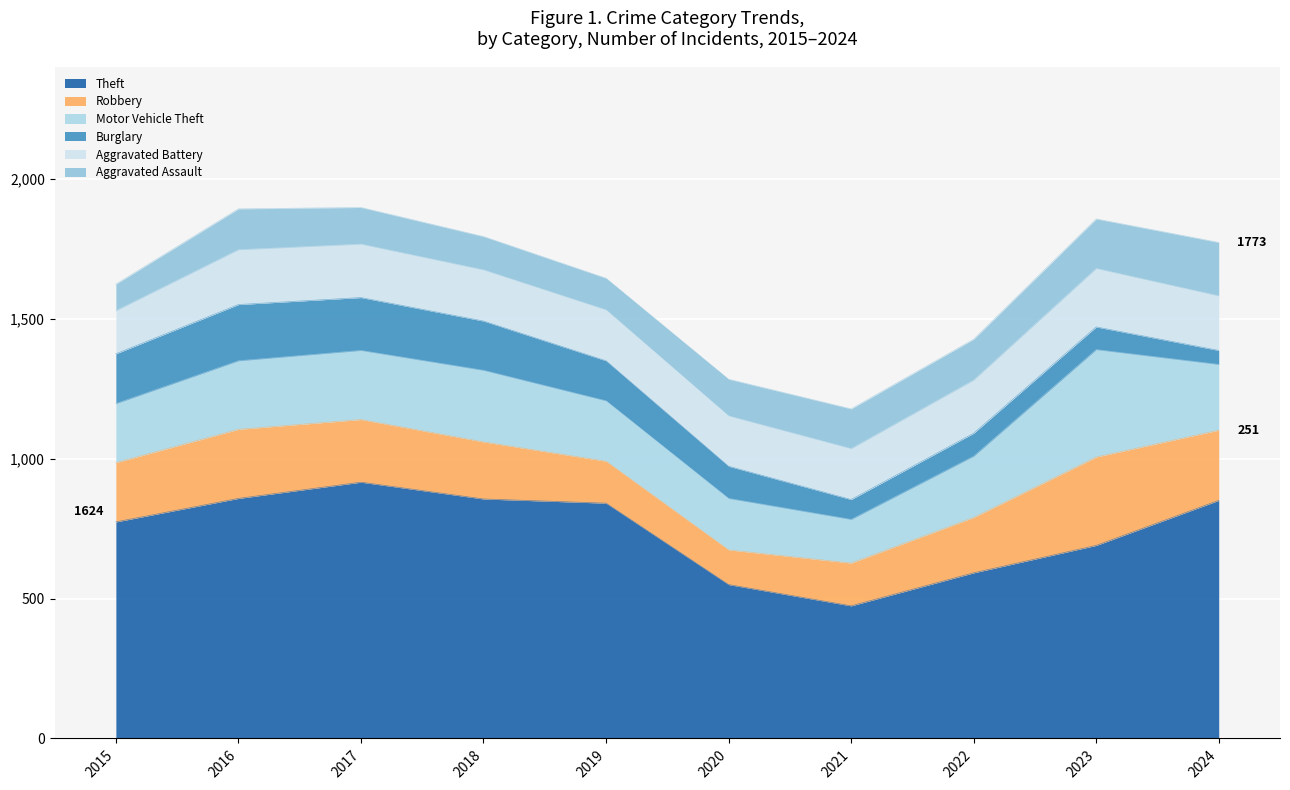

Which has a higher value, 2017 or 2023?

2017